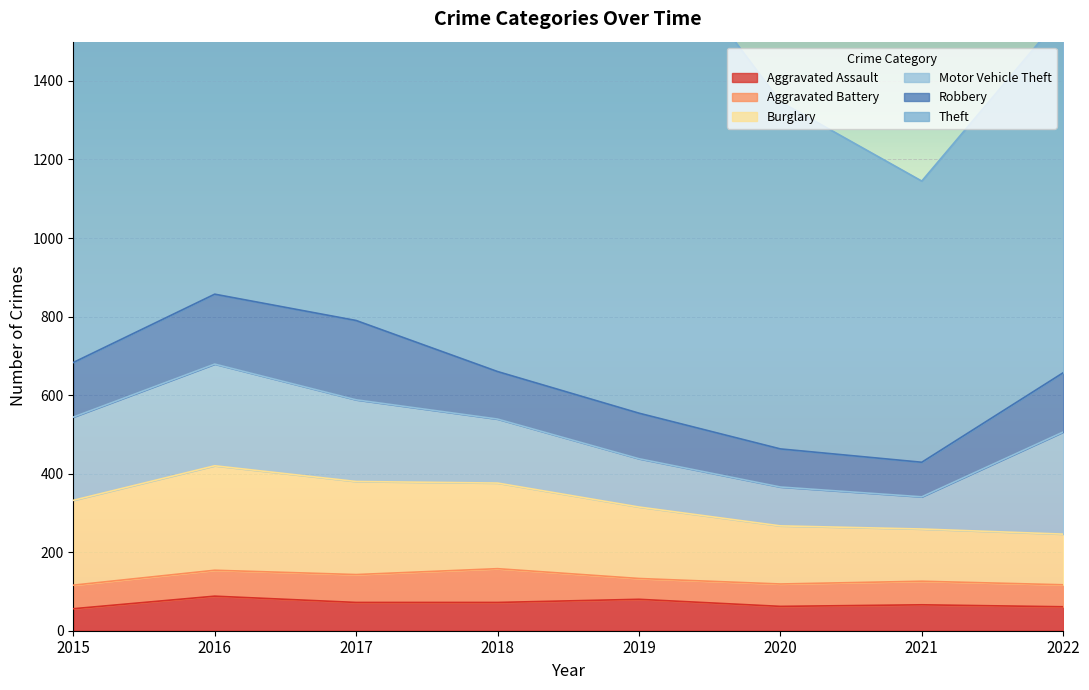

Which category has the highest value in the Aggravated Battery series?

2018